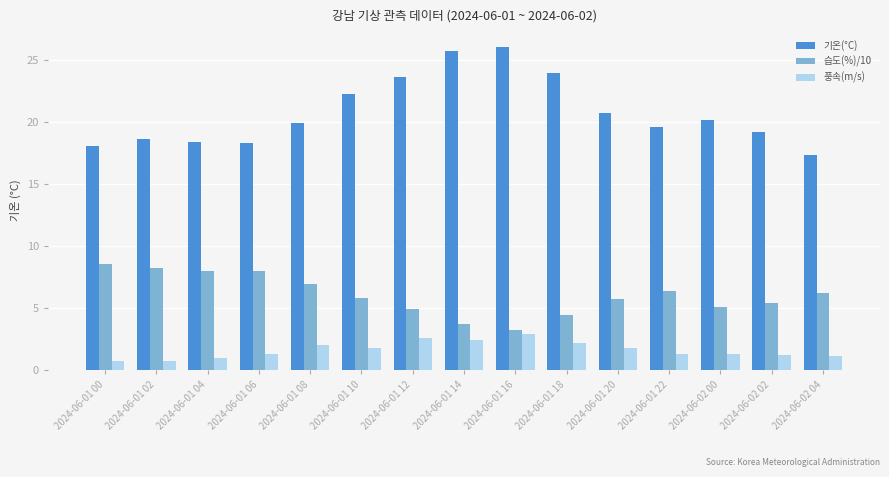

The value of 풍속(m/s) at 2024-06-01 08 is 2.0. True or false?

True